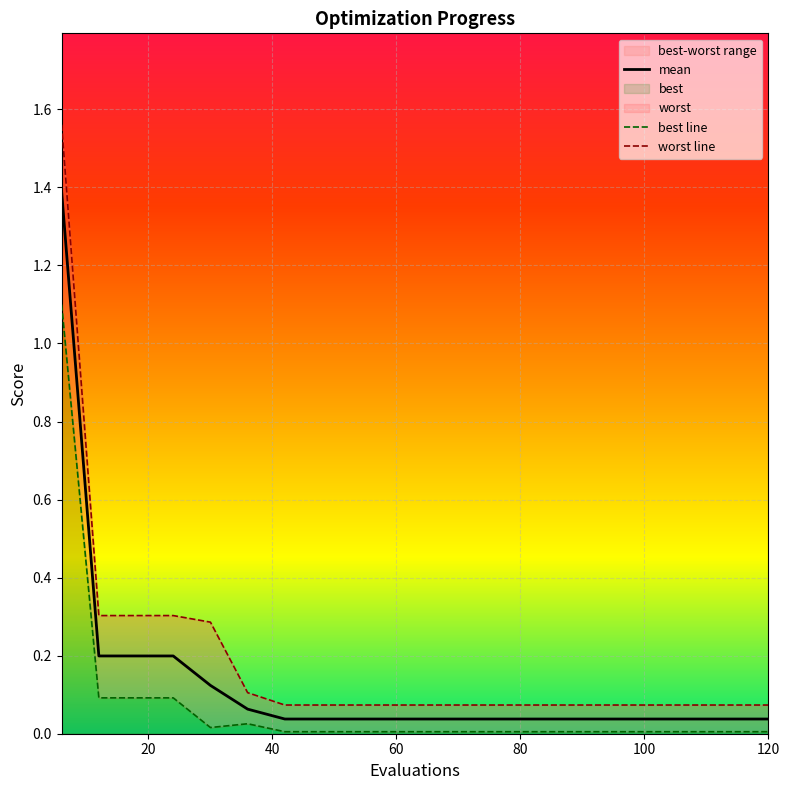

At how many categories does at least one series exceed 1?

1